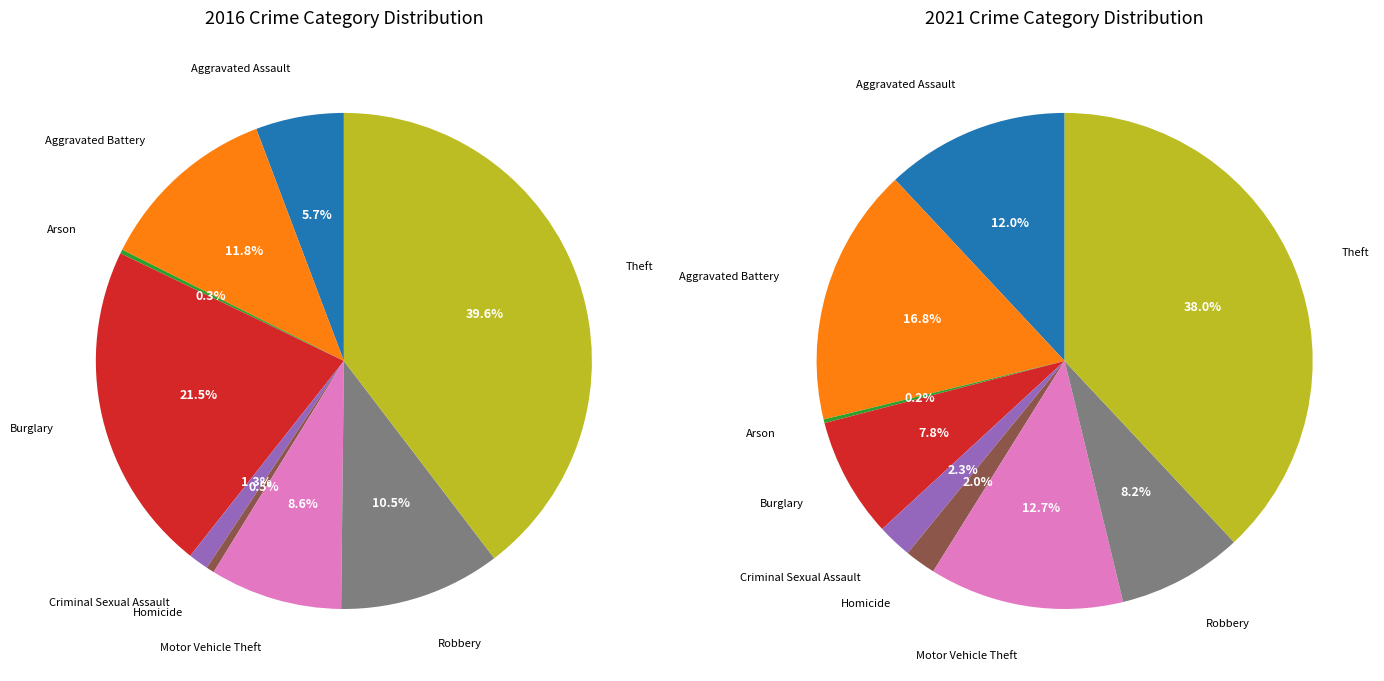

To the nearest percent, what portion does Homicide represent?

1%